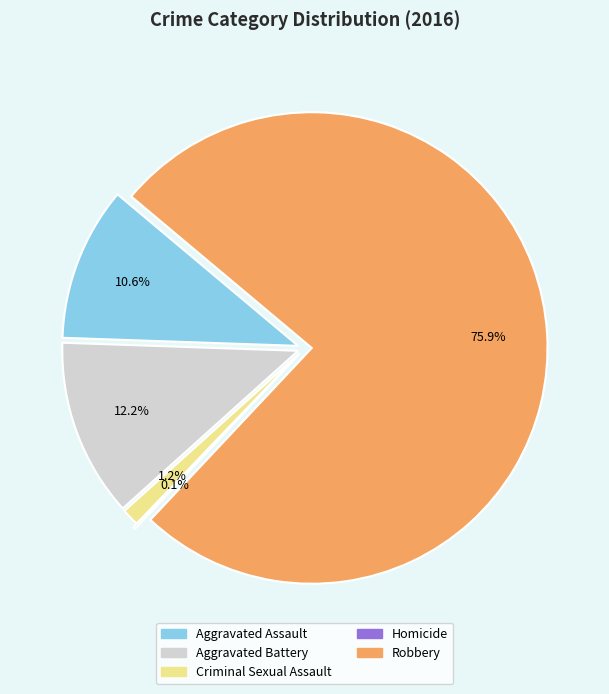

Does Robbery account for over 50% of the chart?

Yes